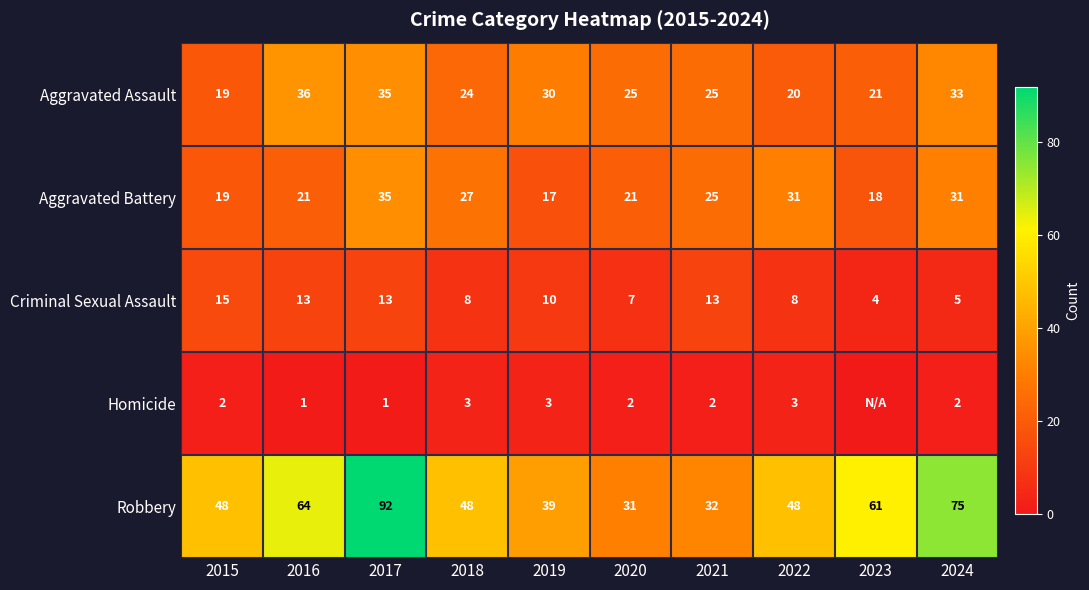

What is the difference between the highest and lowest values at 2018?

45